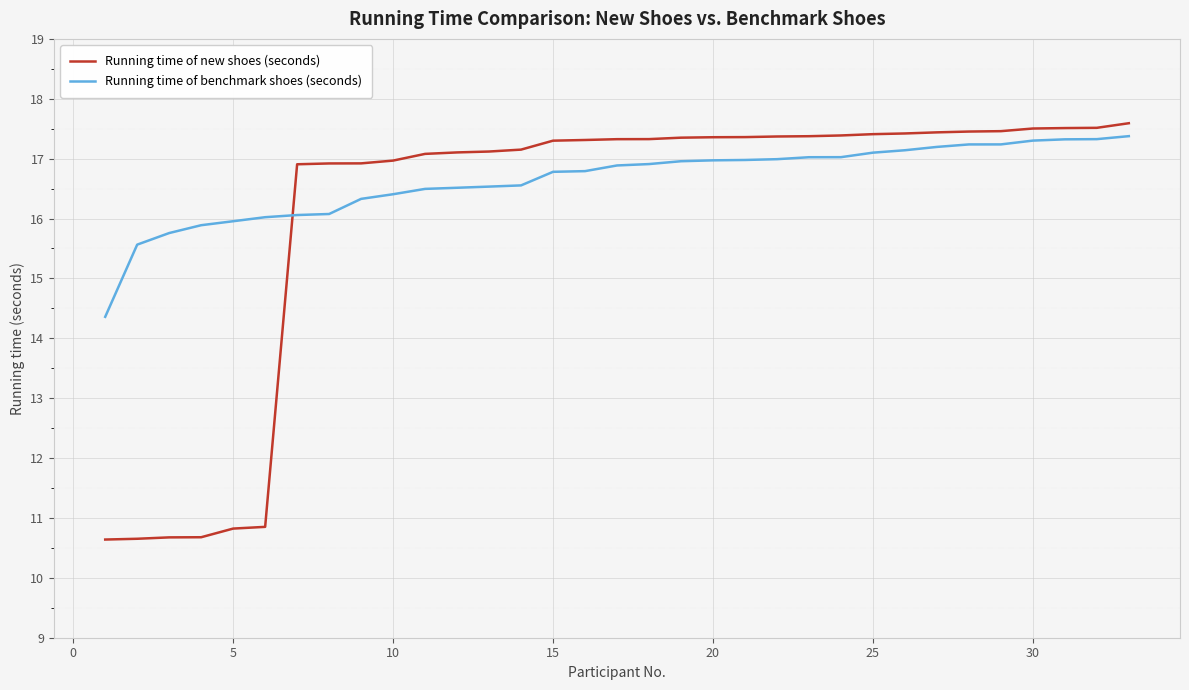

Which series has the largest range (max minus min)?

Running time of new shoes (seconds)